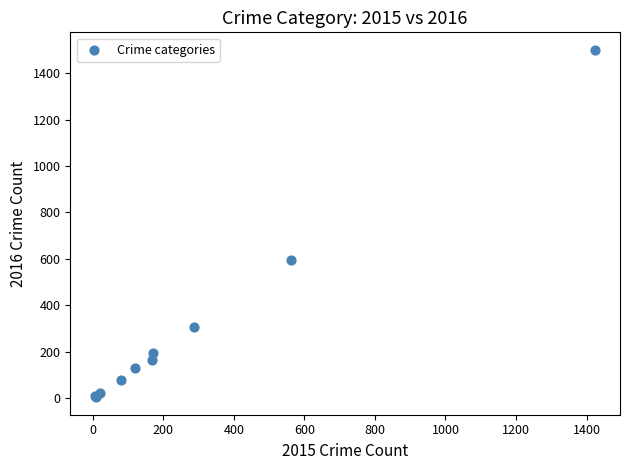

What Y value in the scatter plot is closest to 752?

594